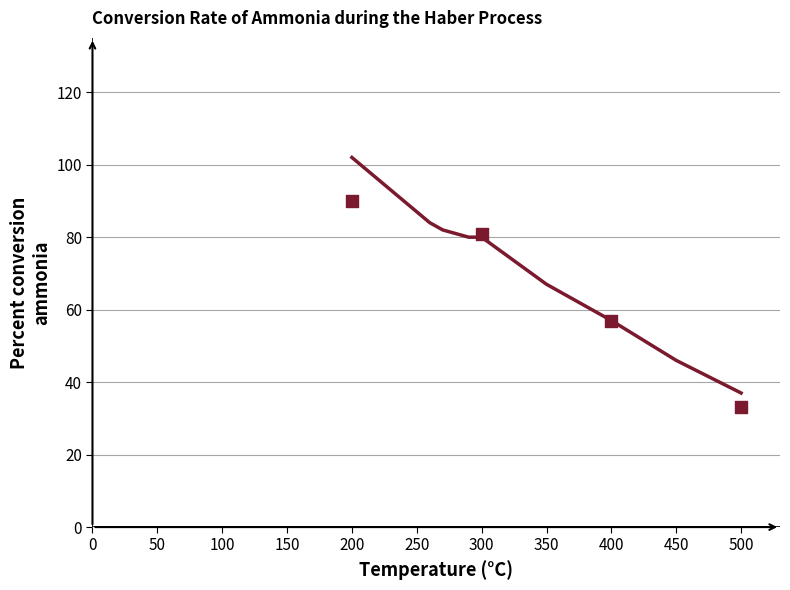

Between 350 and 300, which is larger?

300